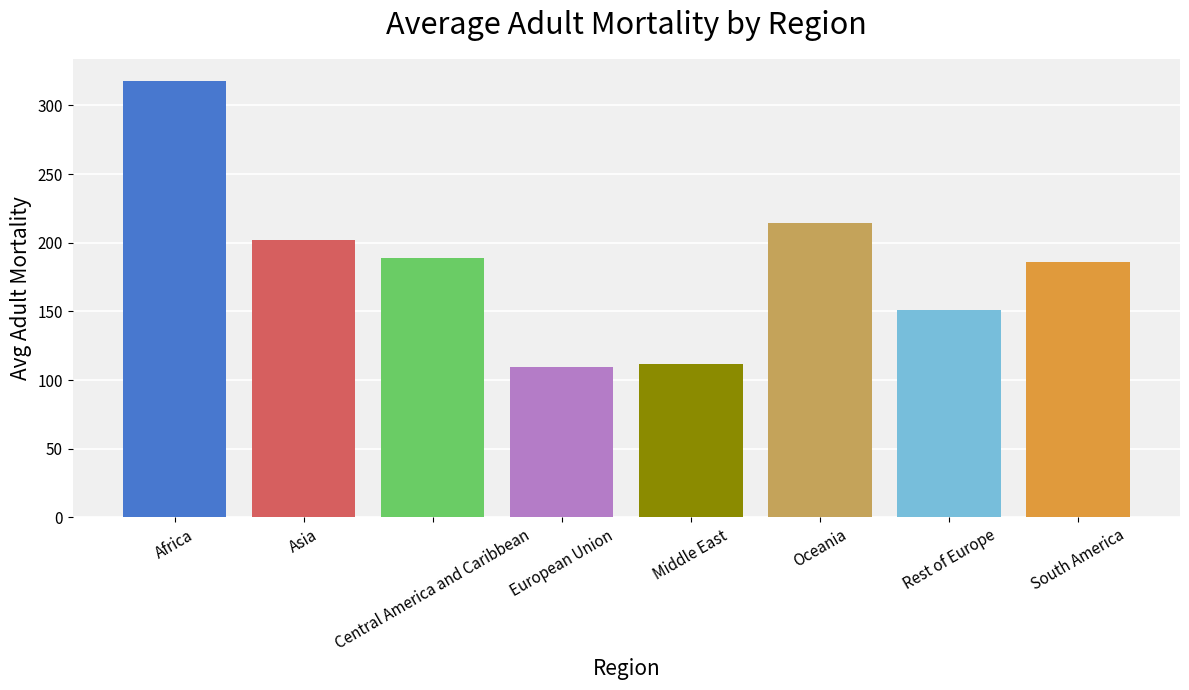

The chart shows a value of 107.5 at Asia. True or false?

False